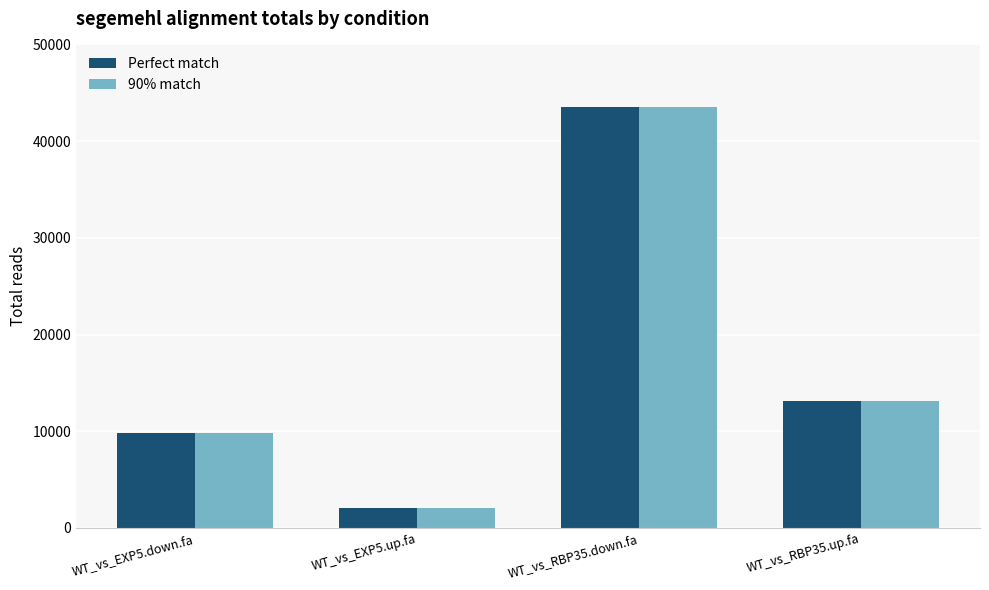

True or false: 90% match has a value of 20546 at WT_vs_RBP35.up.fa.

False